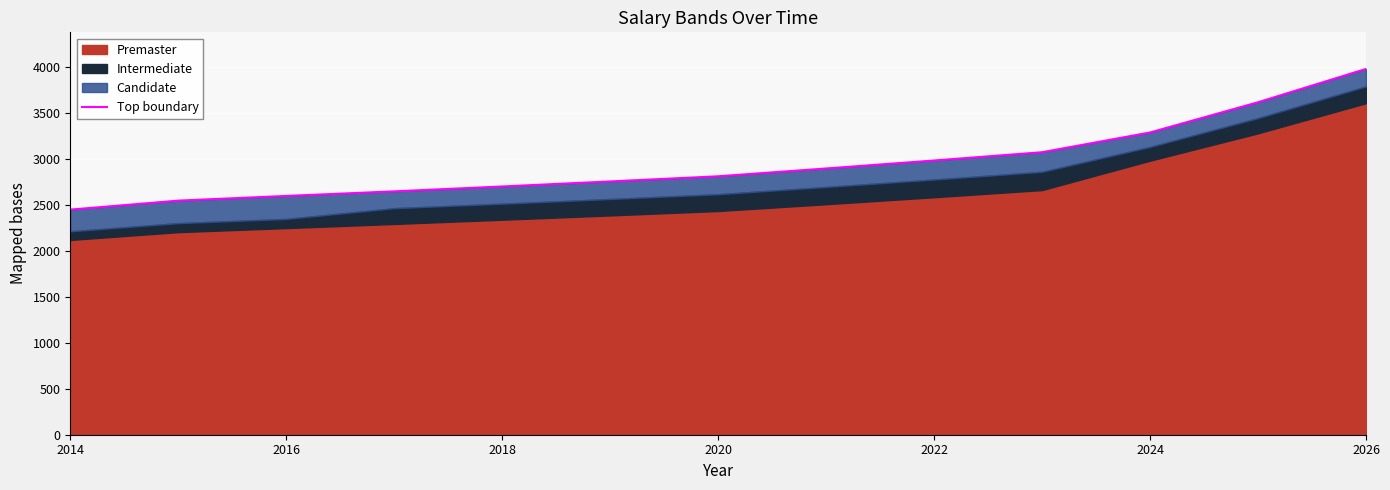

Is it true that the value at 2020 is 4113?

False